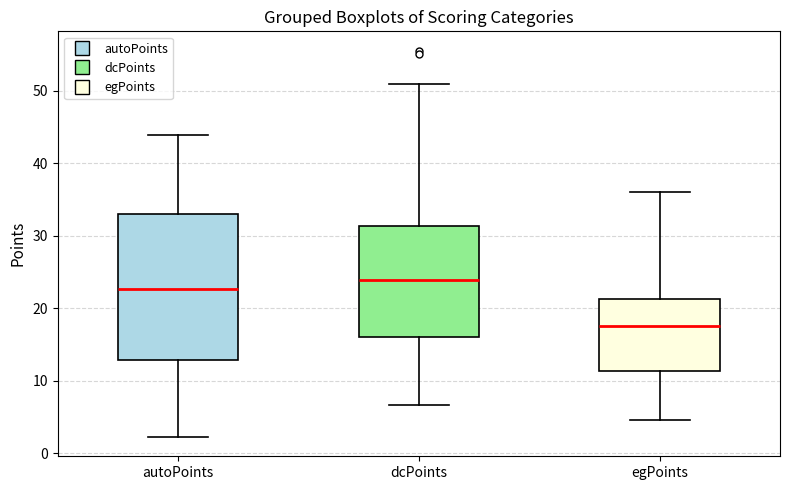

Reading left to right, read every box against the y-axis: the position of its median line, the range the box covers, and the ends of its whiskers. The values are not printed on the chart, so give them approximately, as read against the axis.

autoPoints: median 23, box 13 to 33, whiskers 2 to 44
dcPoints: median 24, box 16 to 31, whiskers 7 to 51
egPoints: median 18, box 11 to 21, whiskers 5 to 36